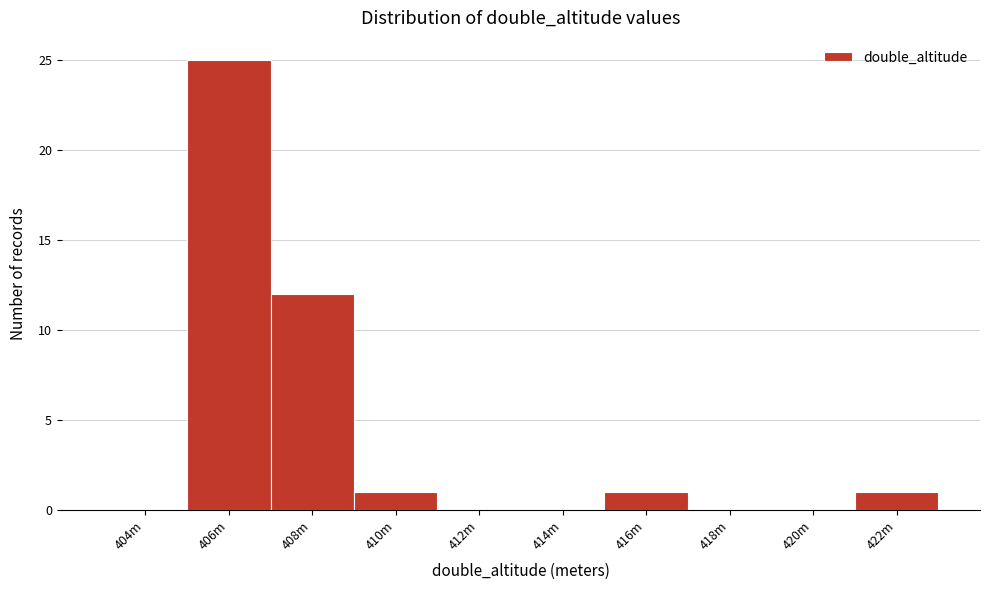

Reading right to left, extract all data points from this chart.

422m=1	420m=0	418m=0	416m=1	414m=0	412m=0	410m=1	408m=12	406m=25	404m=0